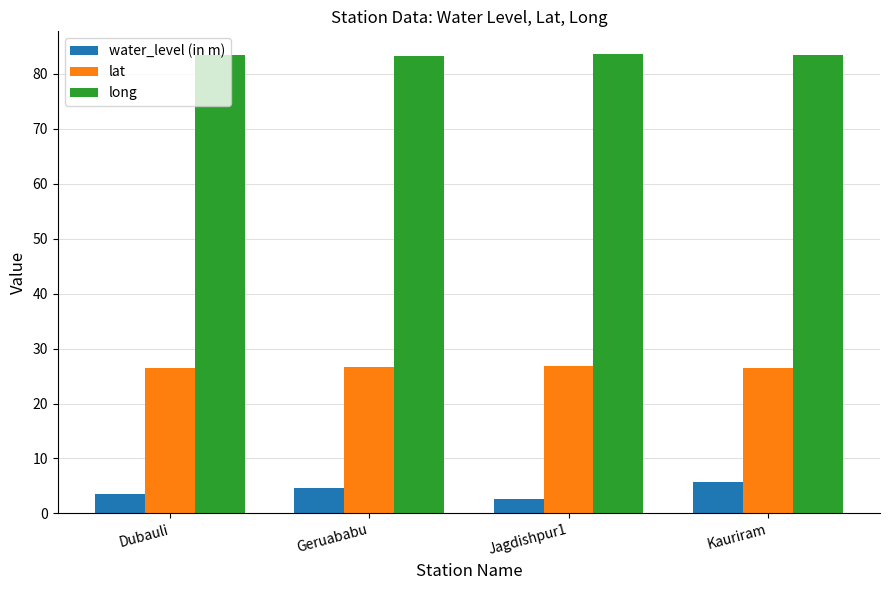

Is it true that lat equals 26.5 at Dubauli?

True